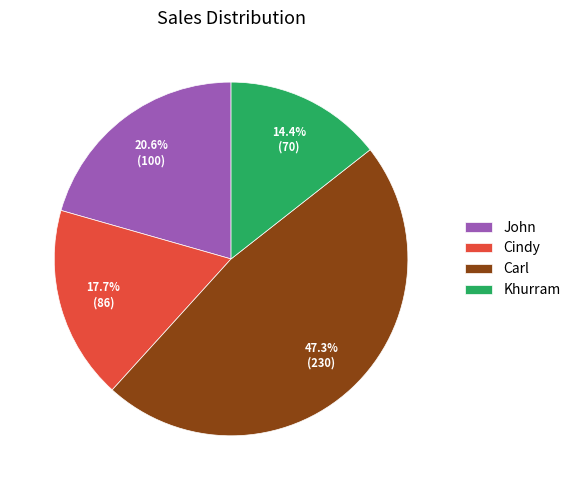

Is it true that John is 21% of the pie?

True